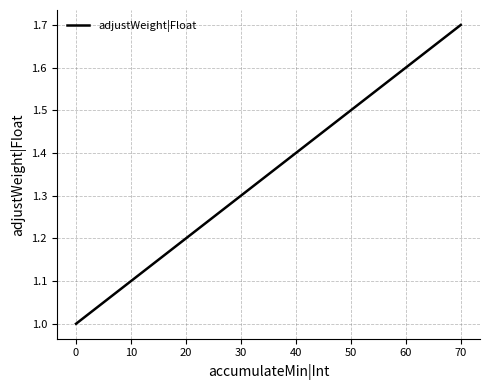

Count the number of categories in the chart.

8